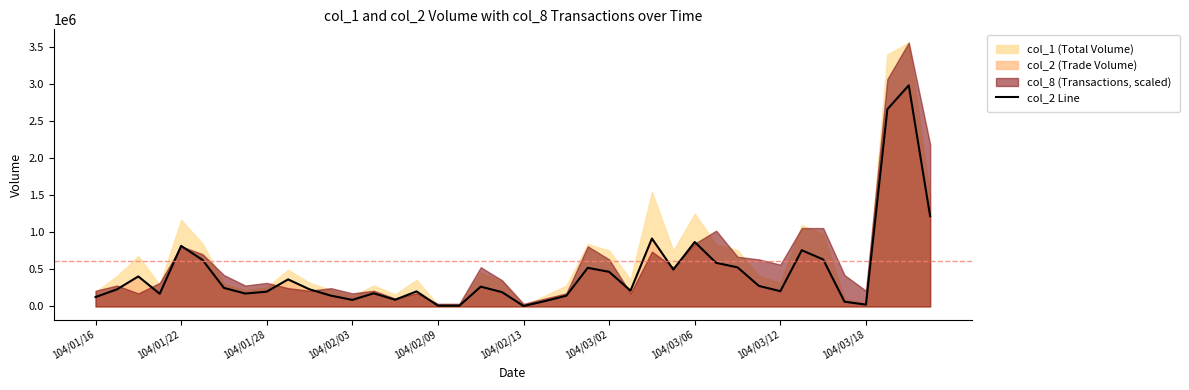

List the labels in order of value, largest first.

38, 37, 39, 26, 28, 104/02/09, 33, 34, 104/02/13, 29, 30, 23, 27, 24, 104/01/28, 104/03/18, 31, 18, 104/03/02, 10, 104/01/22, 25, 32, 15, 104/03/12, 19, 13, 104/03/06, 104/02/03, 11, 22, 104/01/16, 14, 12, 21, 35, 36, 16, 17, 20